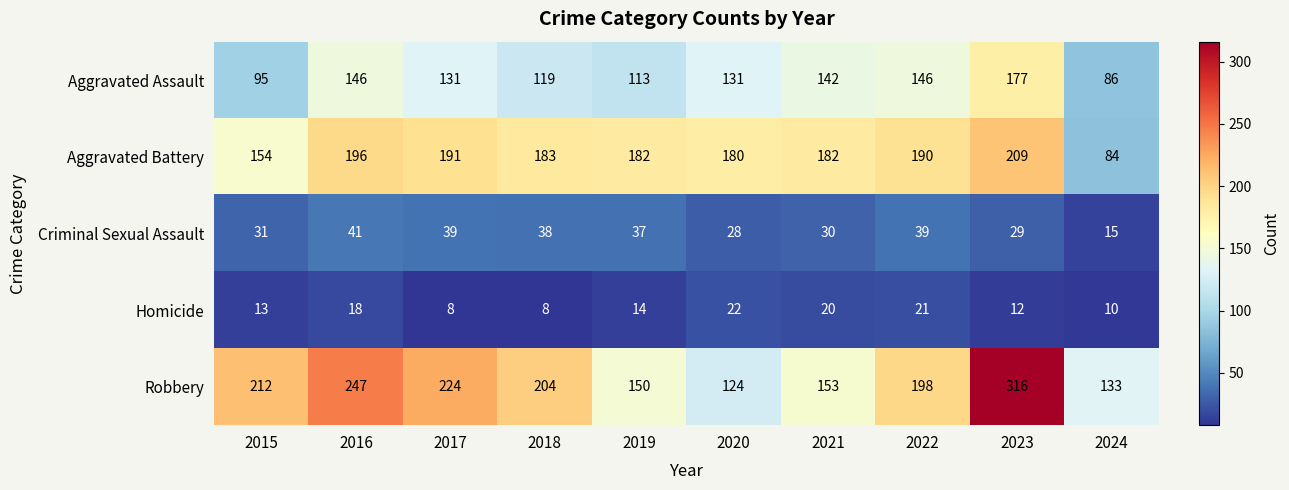

Rank the series at 2024 from highest to lowest value.

Robbery, Aggravated Assault, Aggravated Battery, Criminal Sexual Assault, Homicide